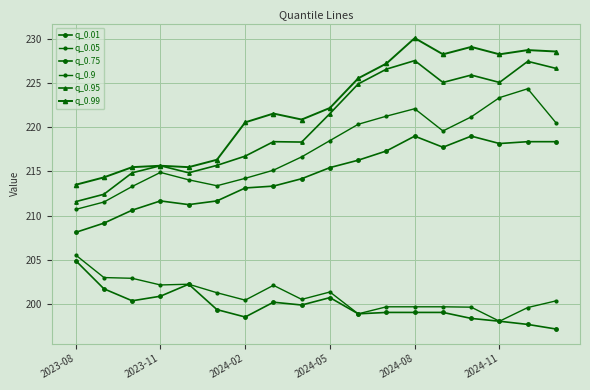

How many data points does each series have?

18